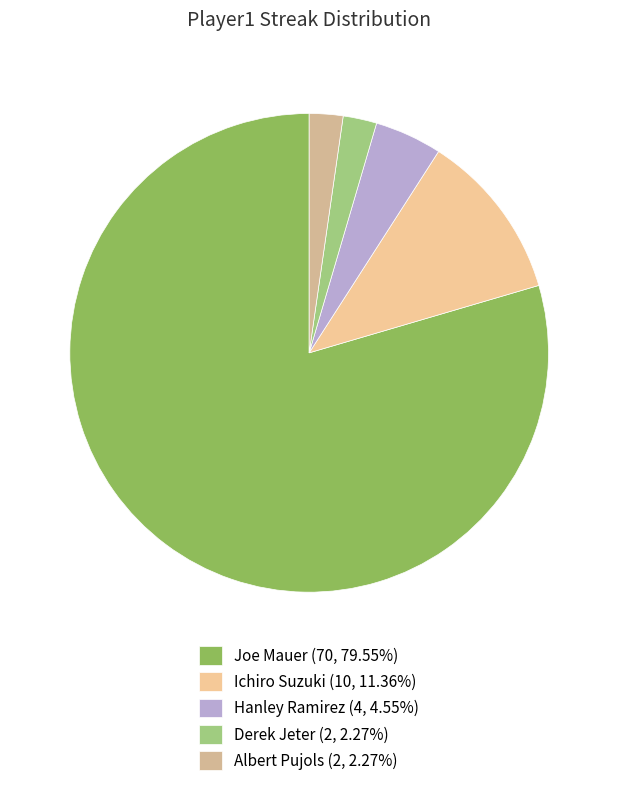

The Ichiro Suzuki slice represents 19% of the pie. True or false?

False